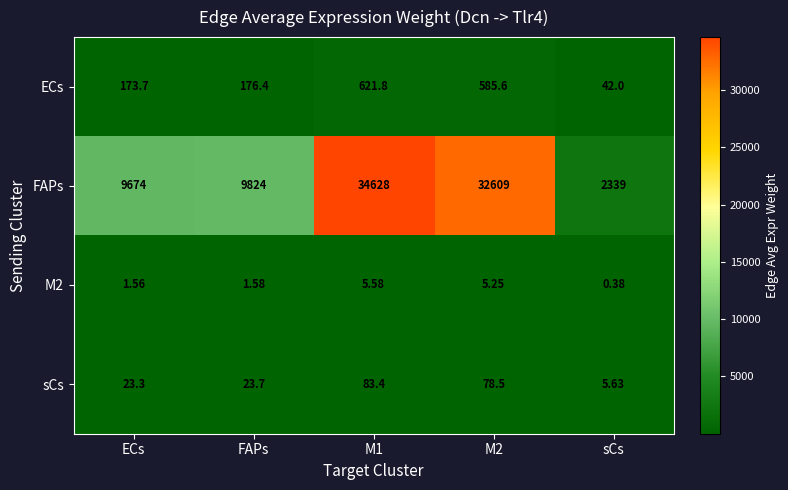

Is the value of M2 at M1 greater than the value of sCs at M2?

No